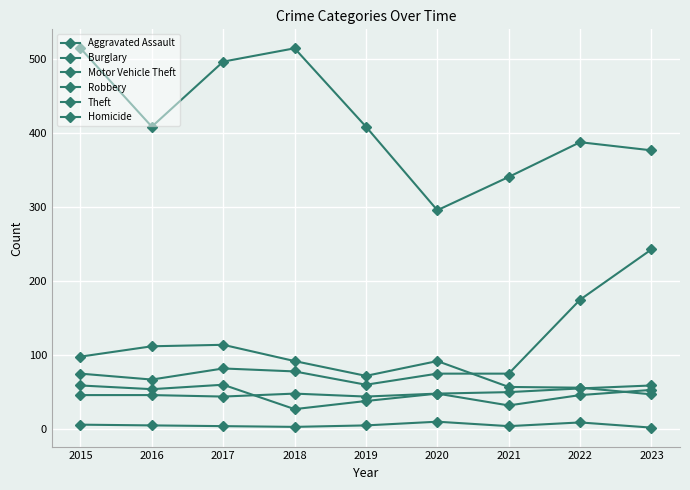

How many data points does each series have?

9